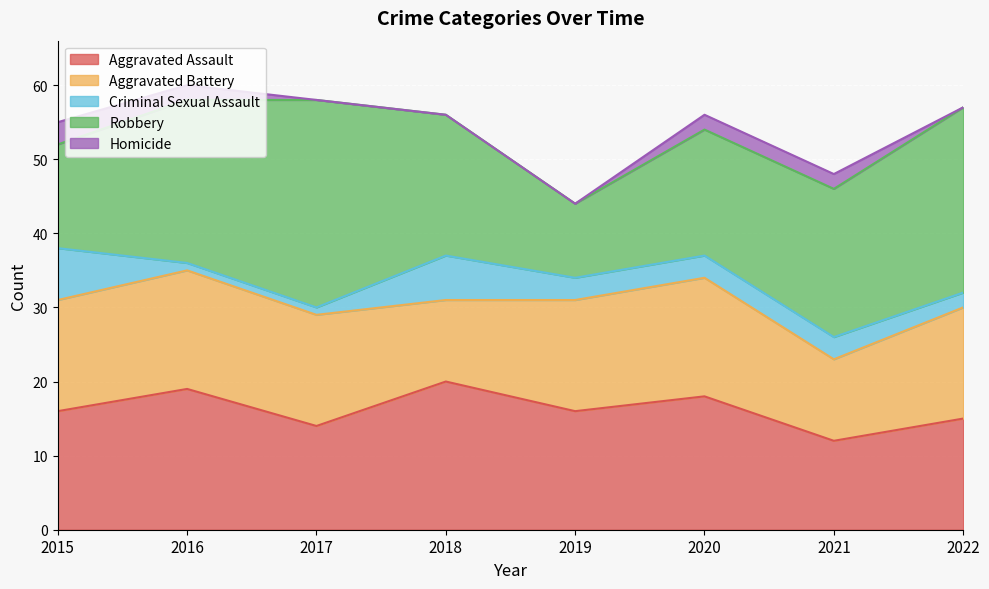

Where is Aggravated Assault nearest to the value 16?

2015